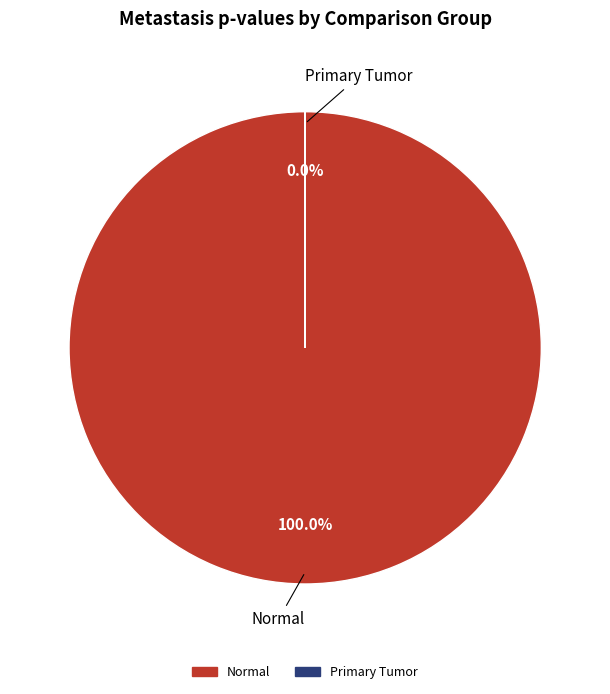

How many slices are in this pie chart?

2